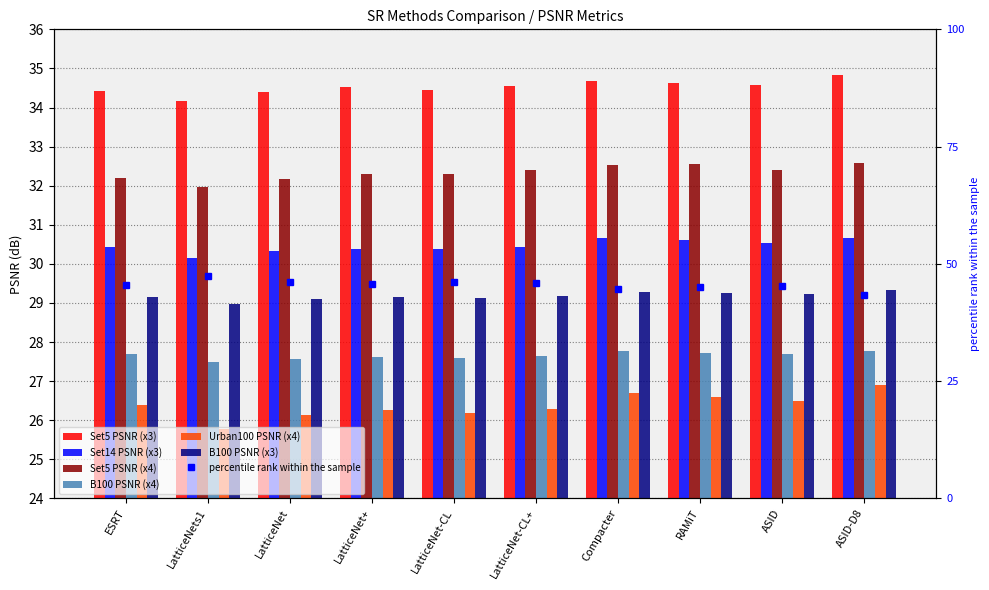

What is the minimum value for Set5 PSNR (x4)?

32.0